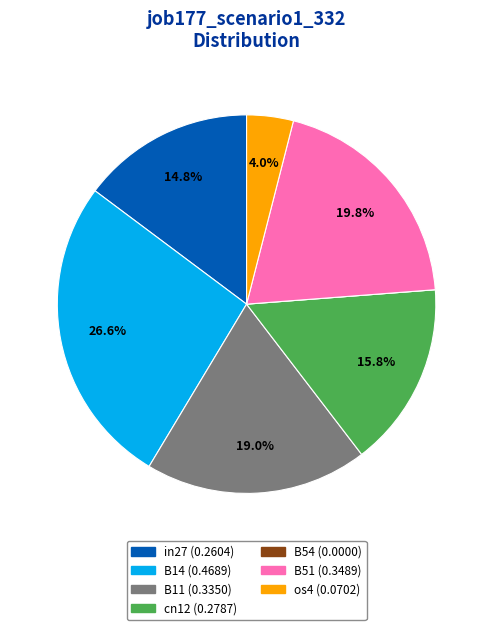

Does any single category account for the majority?

No